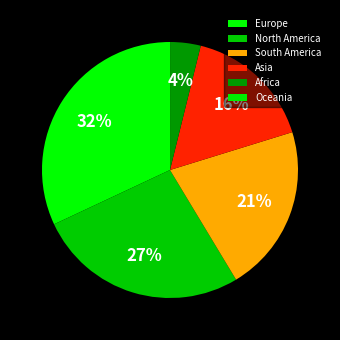

Does North America account for over 50% of the chart?

No